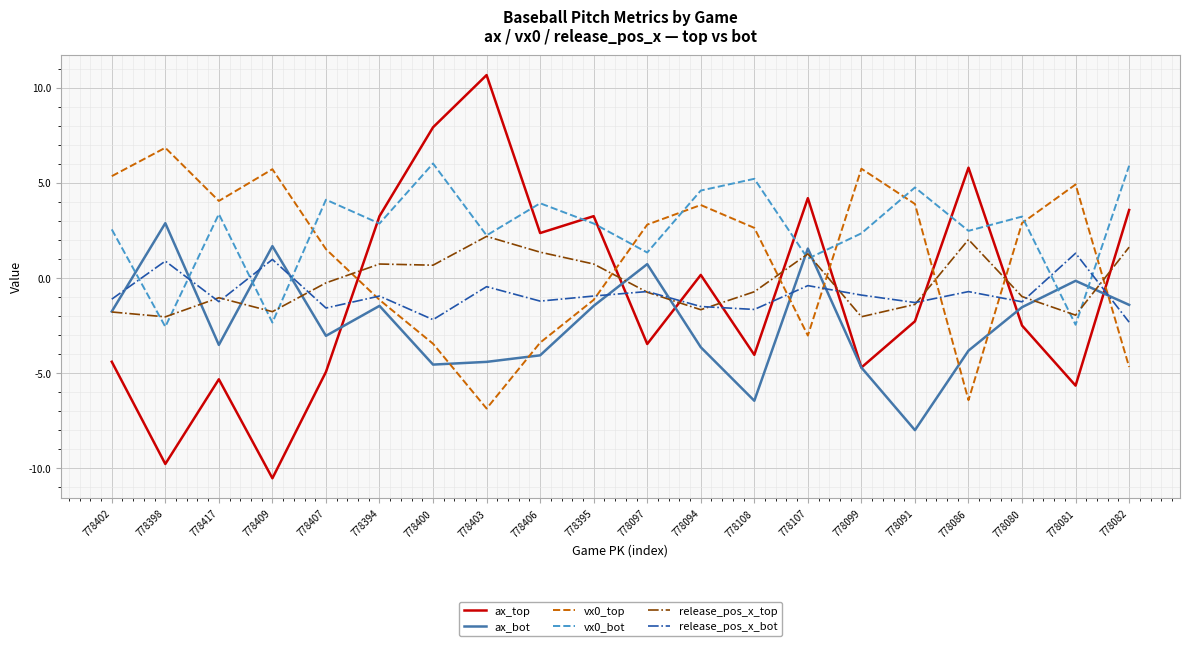

Where is the first local maximum for ax_bot?

778398